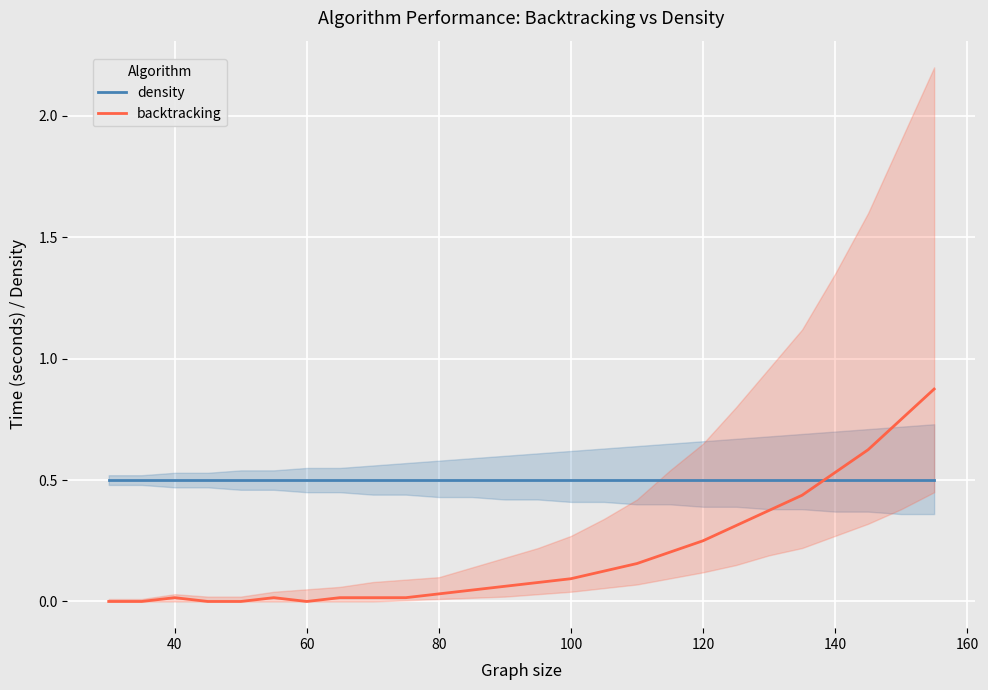

Which series has the largest total across all categories?

density